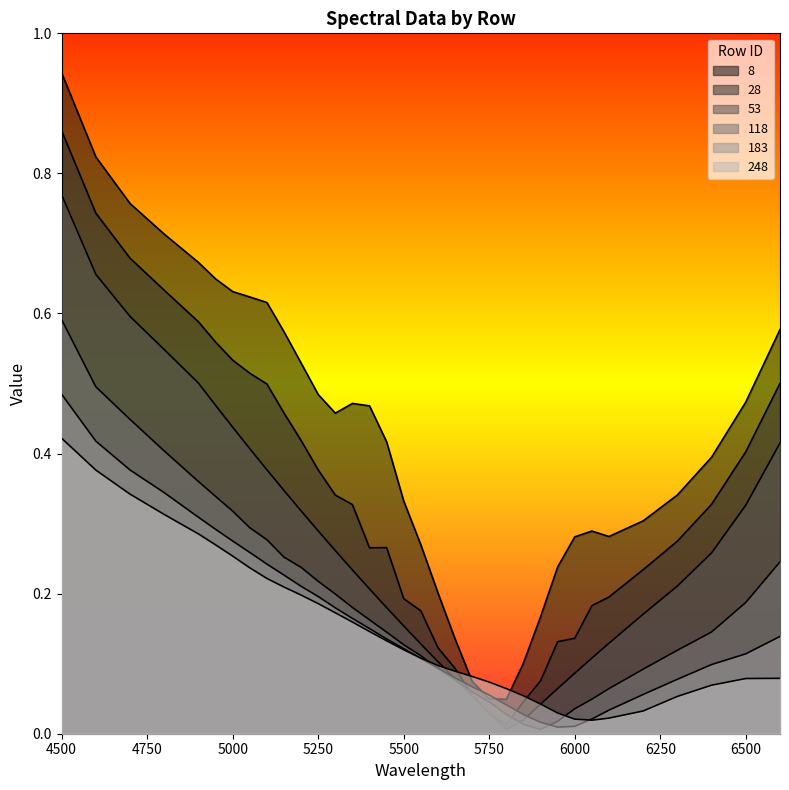

Which series has the widest spread of values?

8